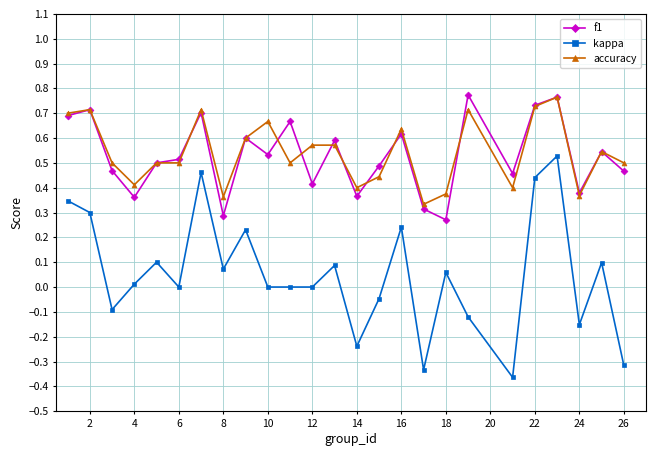

True or false: f1 and kappa intersect in this chart.

False